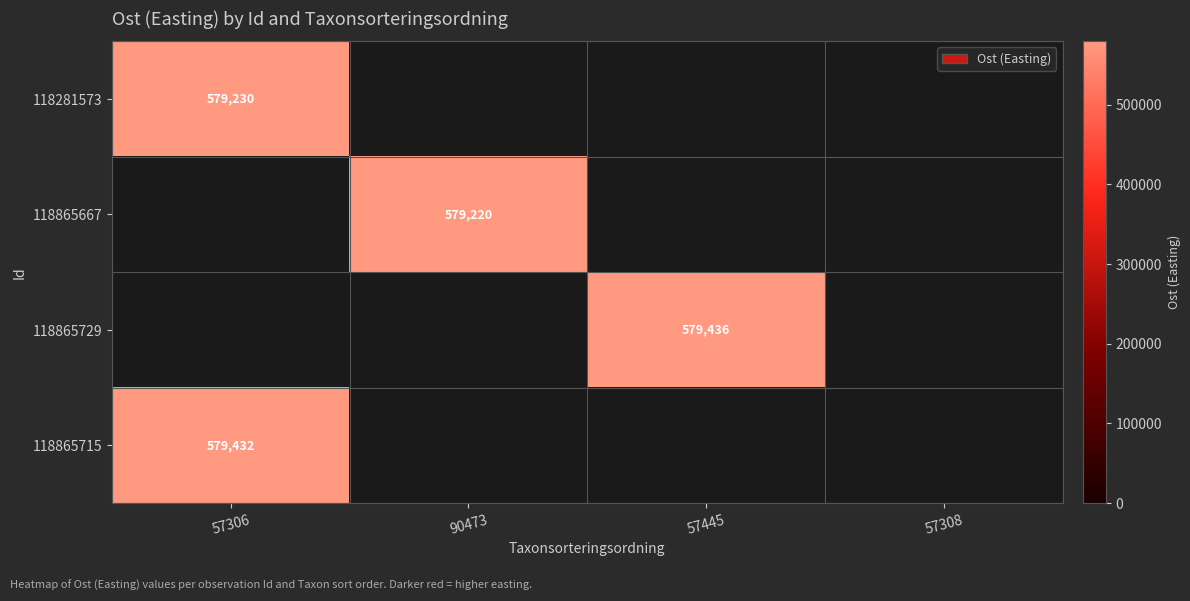

True or false: 118865729 has a value of 579436 at 57445.

True